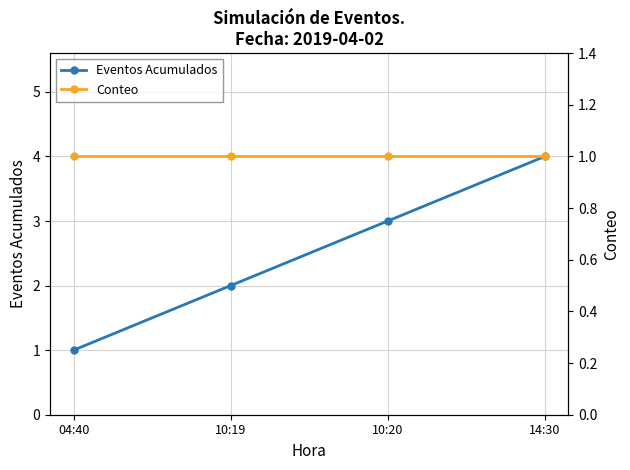

What is the value of the Eventos Acumulados point at the 1st from the left?

1